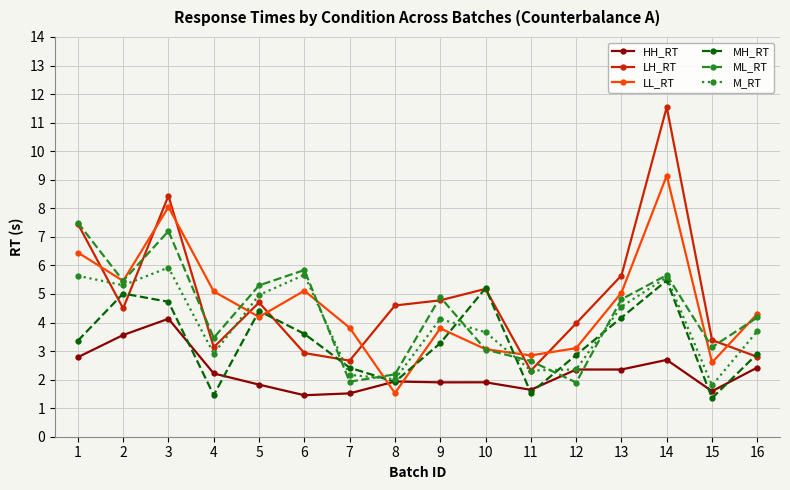

At how many categories does at least one series exceed 5?

9